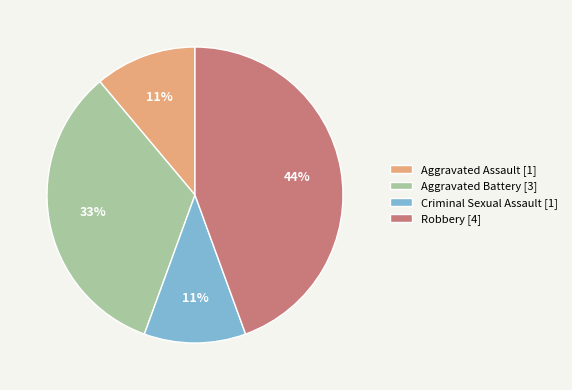

To the nearest percent, what is the difference between the largest and smallest slice percentages?

33%